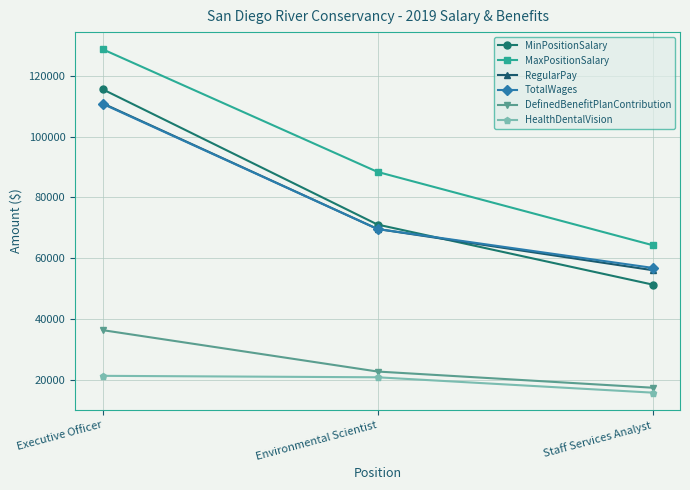

True or false: HealthDentalVision has a value of 21396 at Executive Officer.

True